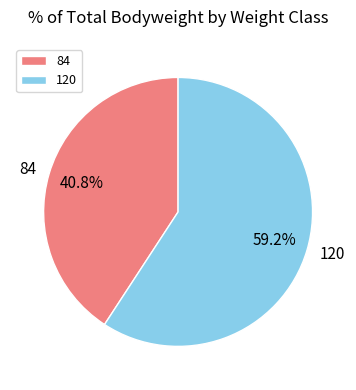

True or false: 84 accounts for 41% of the total.

True